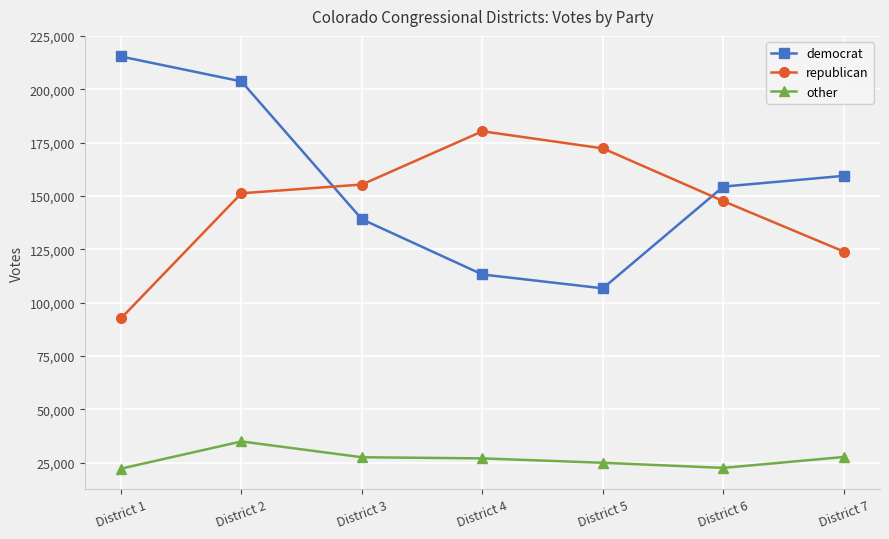

The value of democrat at District 1 is 53786. True or false?

False